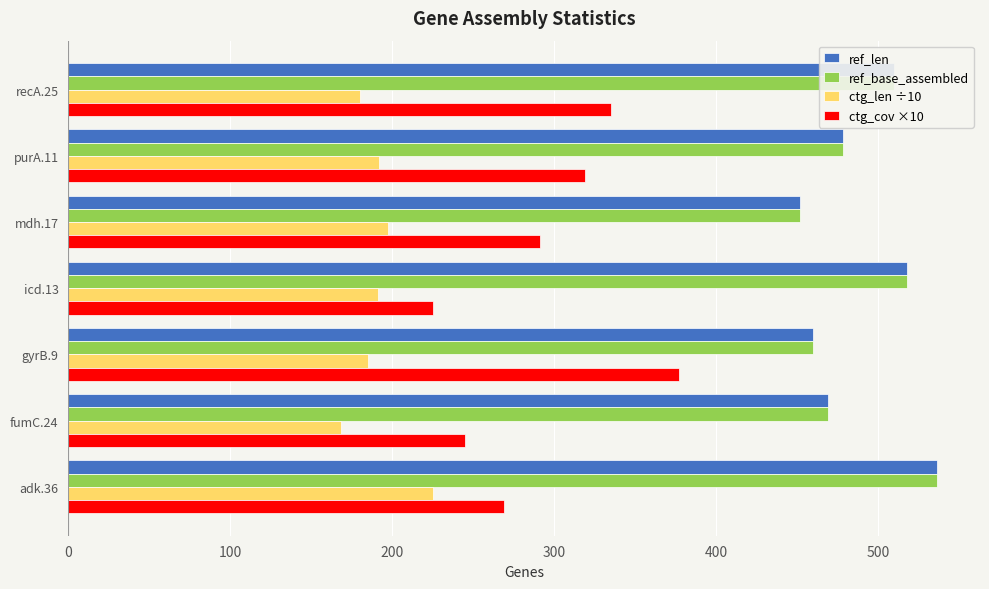

What is the difference between the highest and lowest values at gyrB.9?

275.1